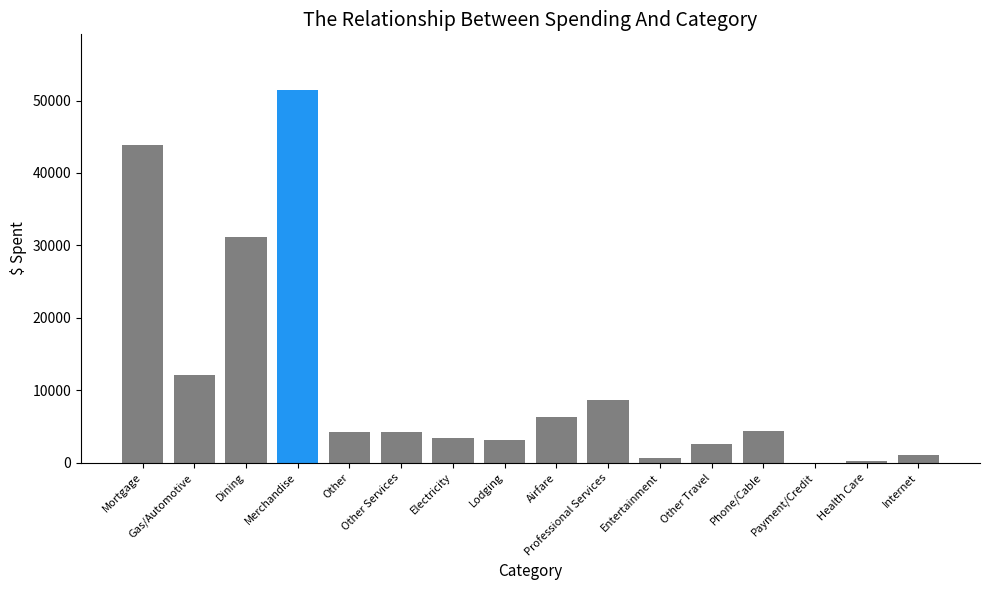

The chart shows a value of 3420.9 at Electricity. True or false?

True